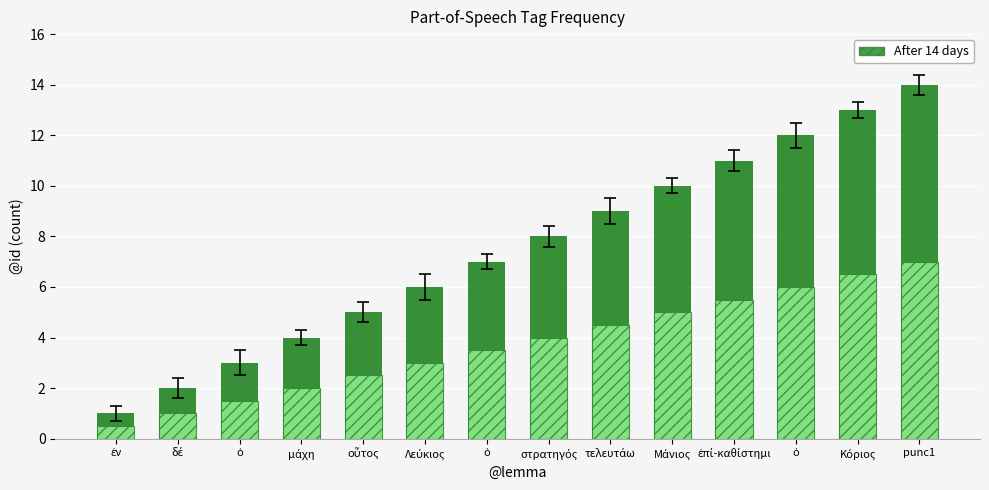

List the labels in order of value, largest first.

punc1, Κόριος, ὁ, ἐπί-καθίστημι, Μάνιος, τελευτάω, στρατηγός, ὁ, Λεύκιος, οὗτος, μάχη, ὁ, δέ, ἐν